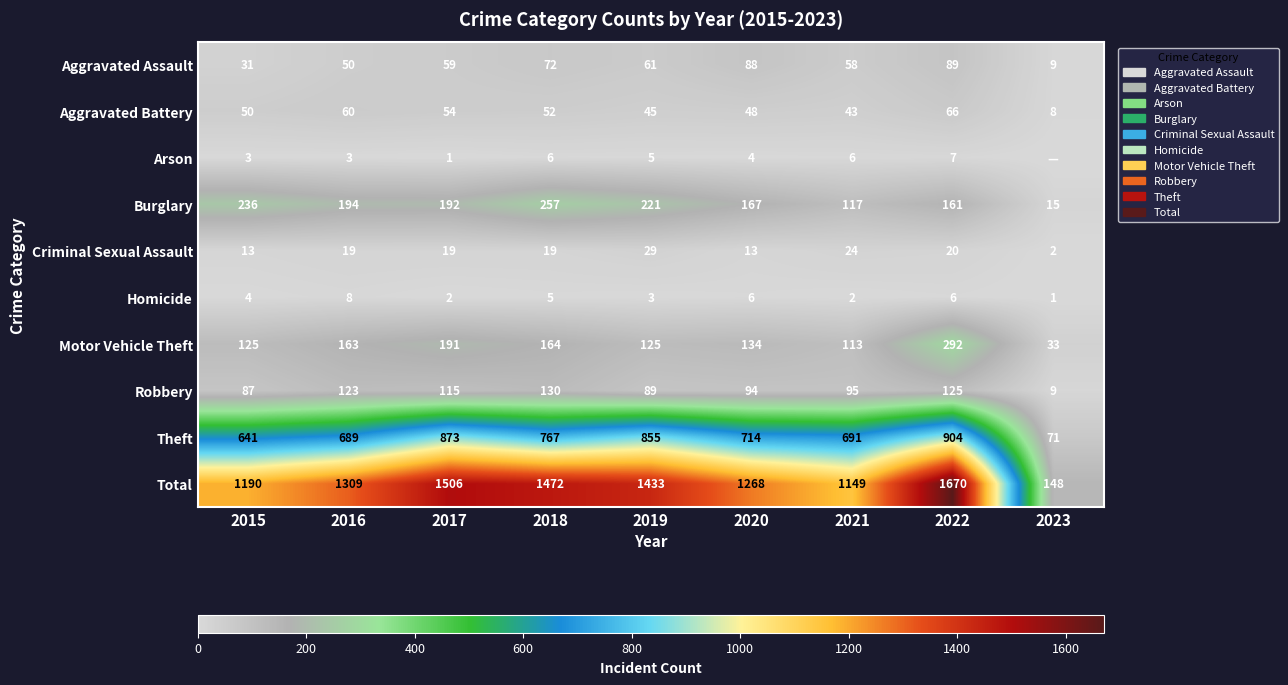

What is the sum of all Aggravated Assault values?

517